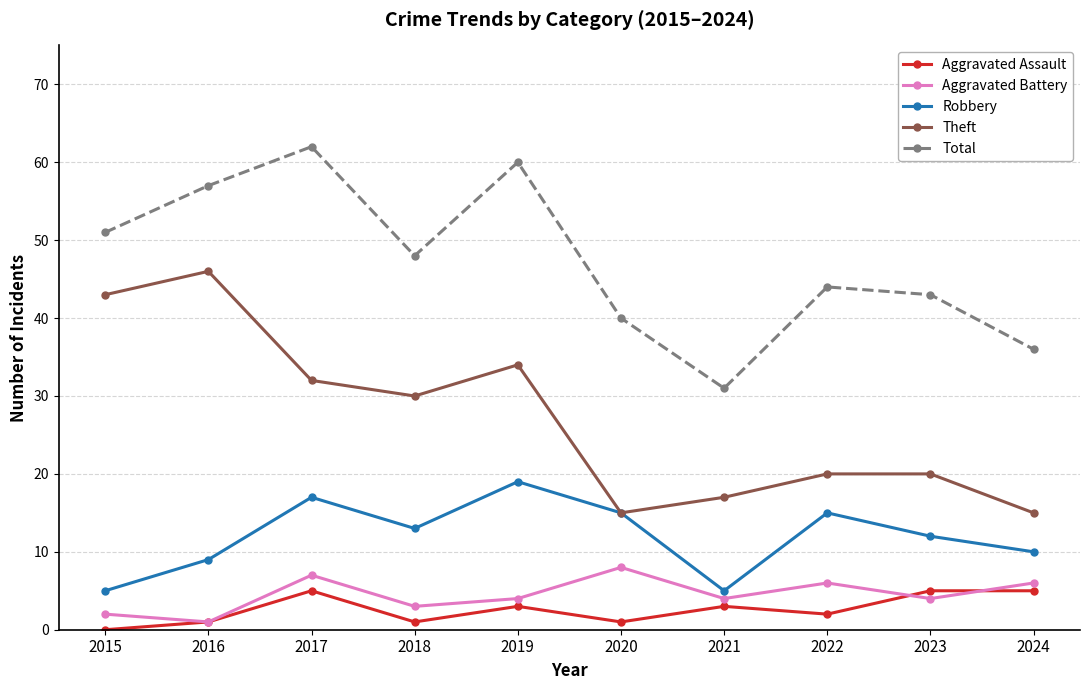

What are all the series names shown in the legend?

Aggravated Assault, Aggravated Battery, Robbery, Theft, Total